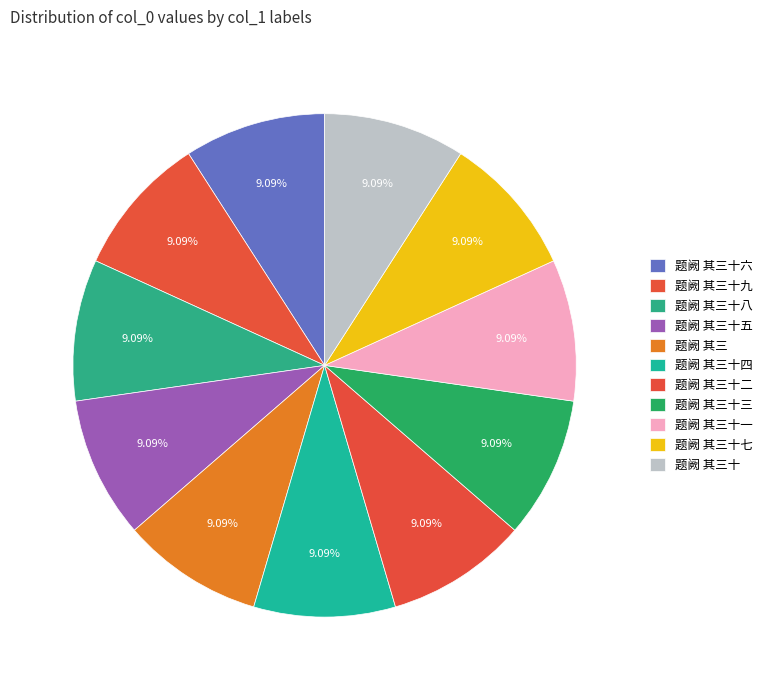

How much of the chart is everything except 题阙 其三十五?

90.9%